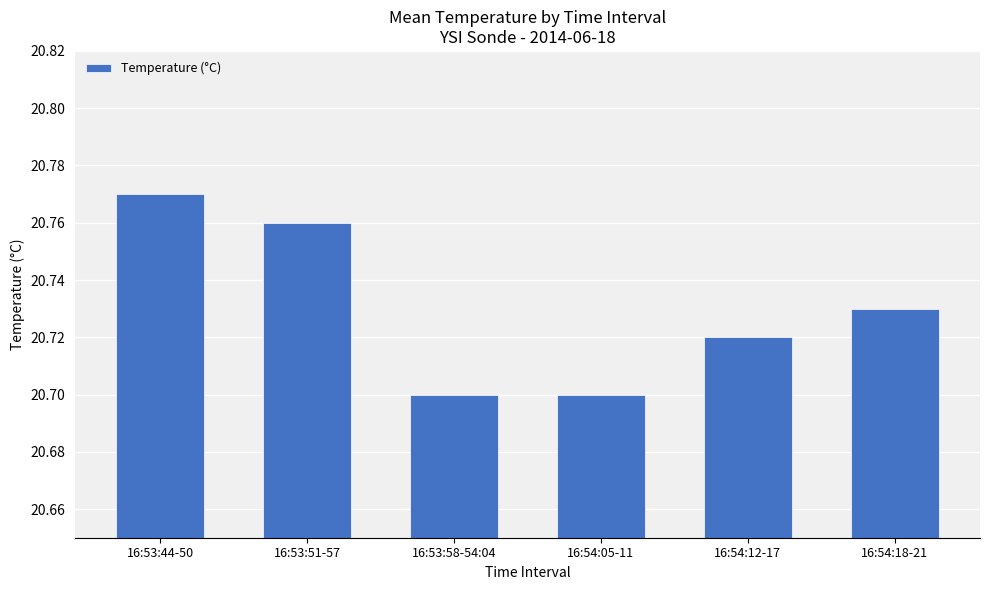

What is the difference between the maximum and minimum values?

0.1